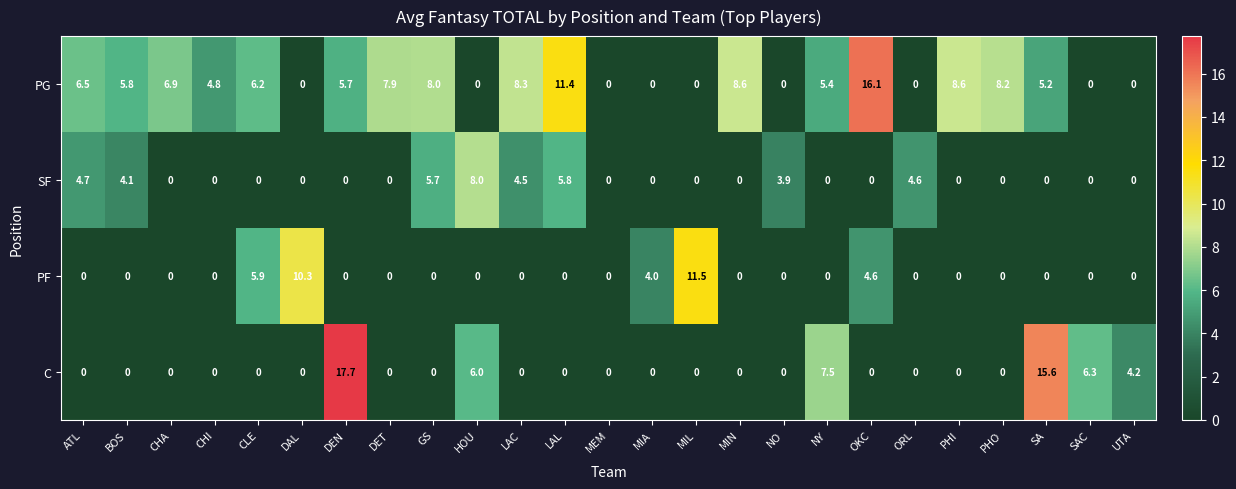

At which label does C reach its peak?

DEN